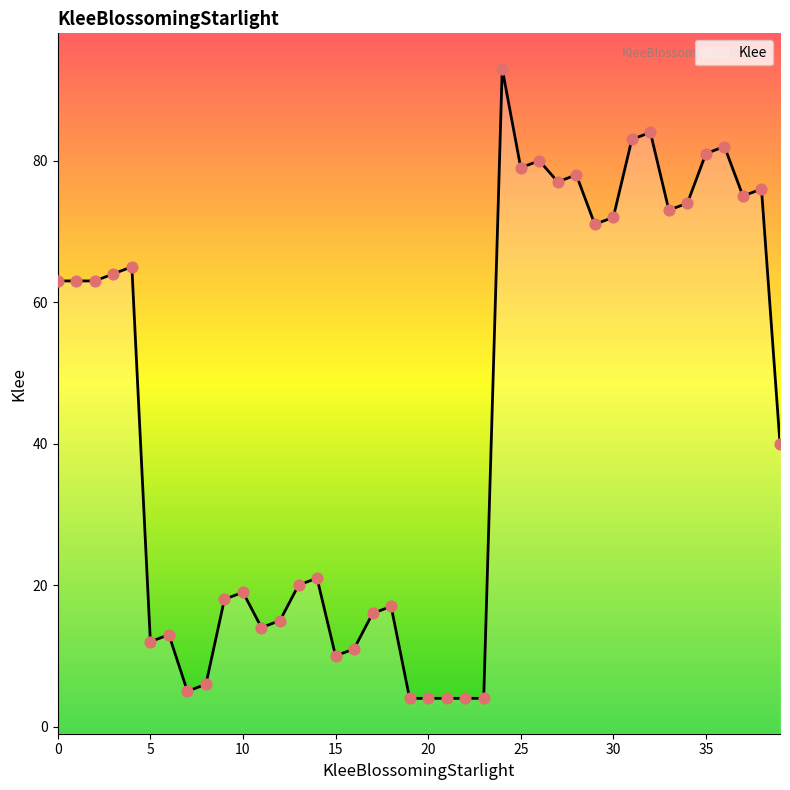

Between 20 and 36, which is larger?

36